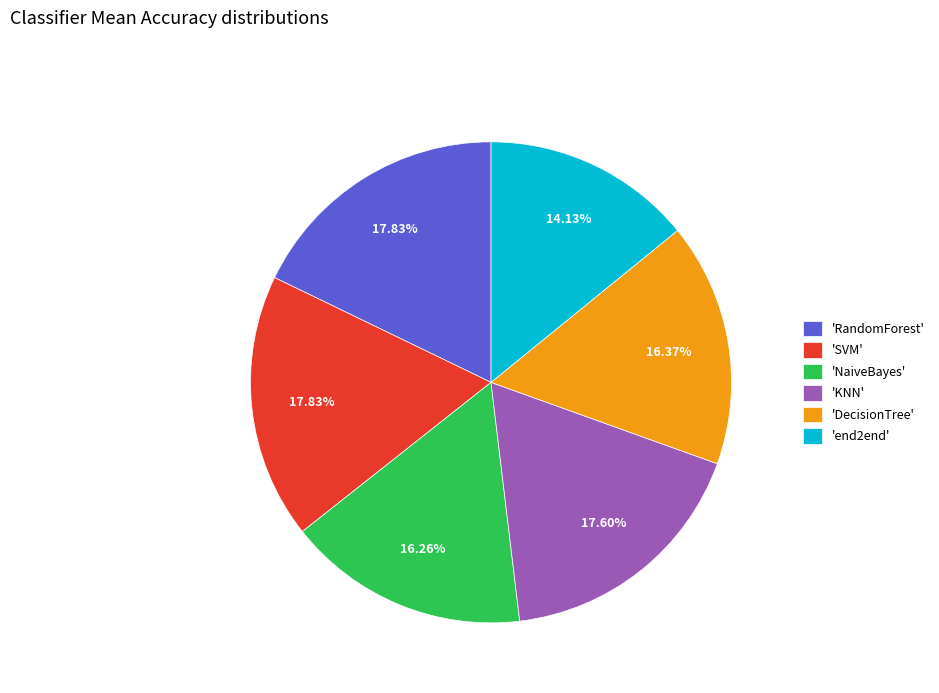

Between 'RandomForest' and 'DecisionTree', which is larger?

'RandomForest'